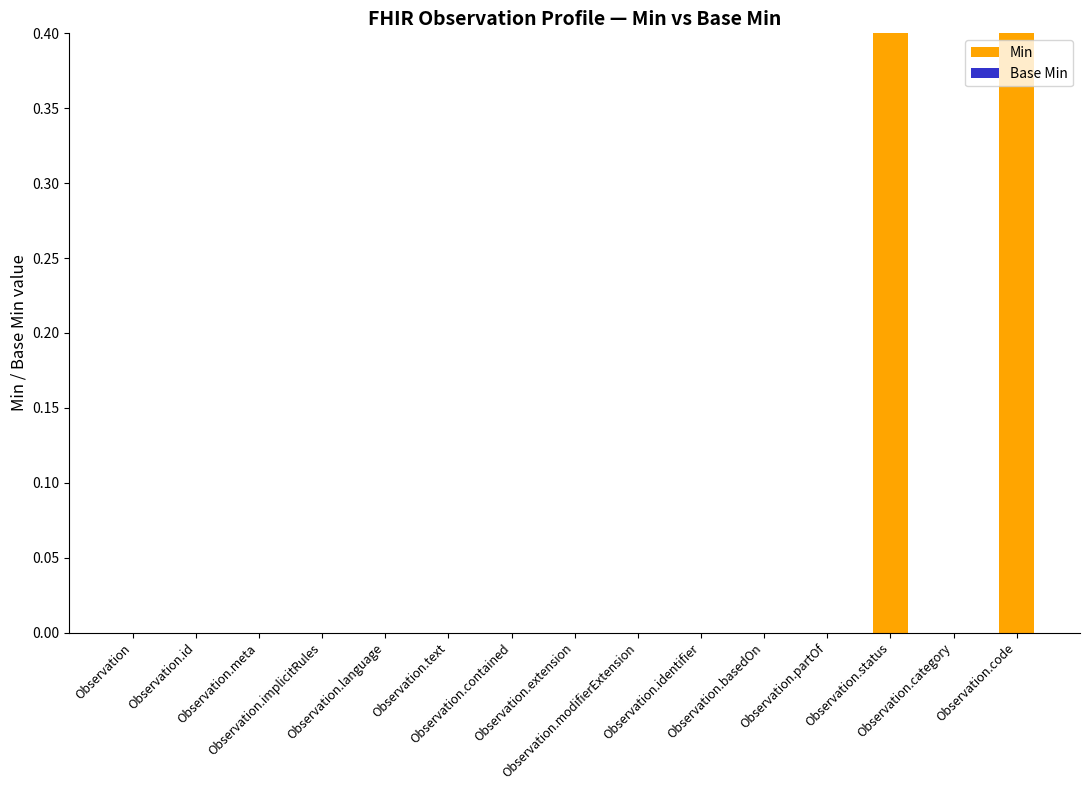

At which category does the chart reach its peak across all series?

Observation.status